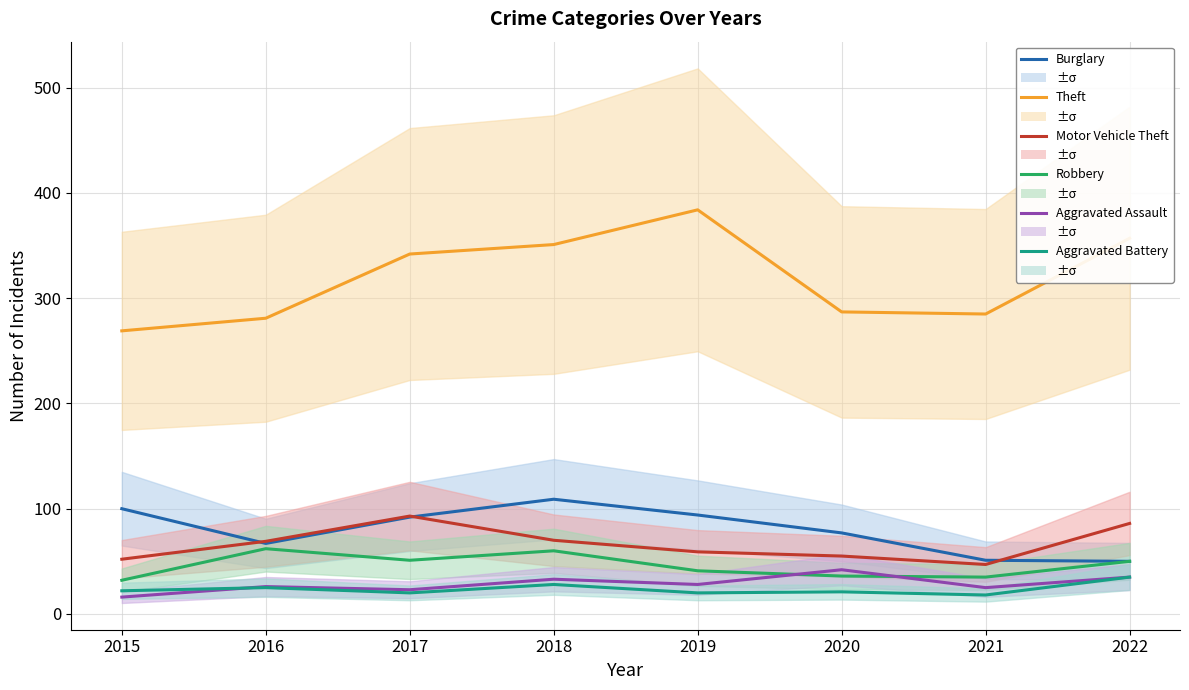

Between 2015 and 2017, which is larger?

2015